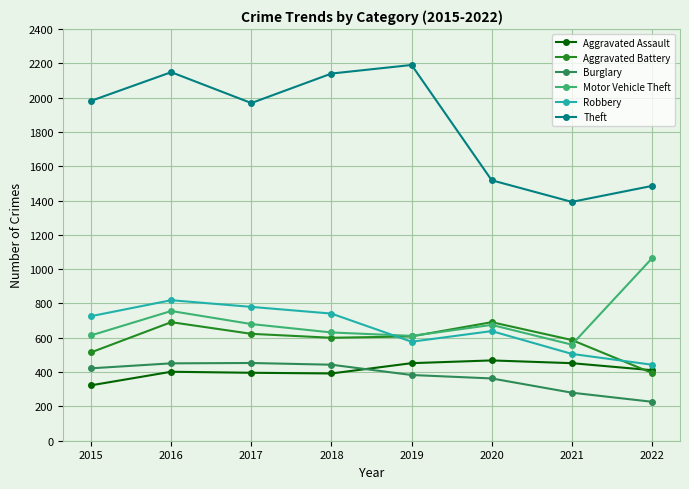

What is the greatest value displayed?

2190